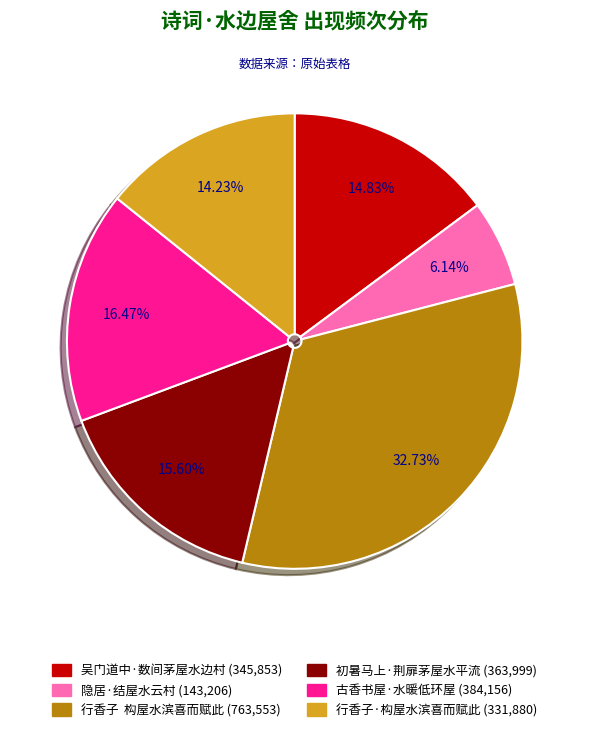

What is the smallest slice in the pie chart?

隐居·结屋水云村